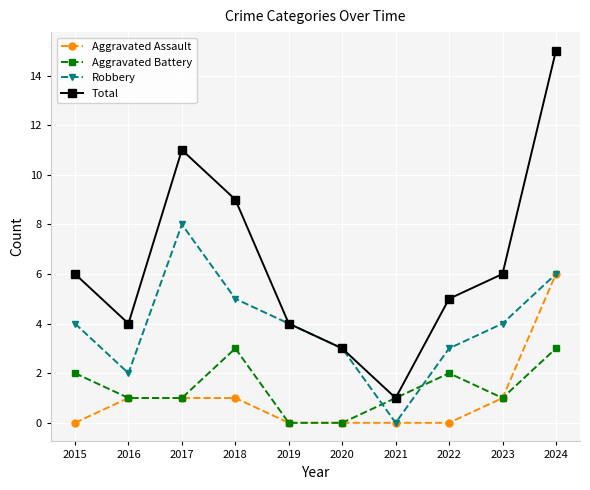

Is the value of Aggravated Battery at 2020 greater than the value of Robbery at 2015?

No